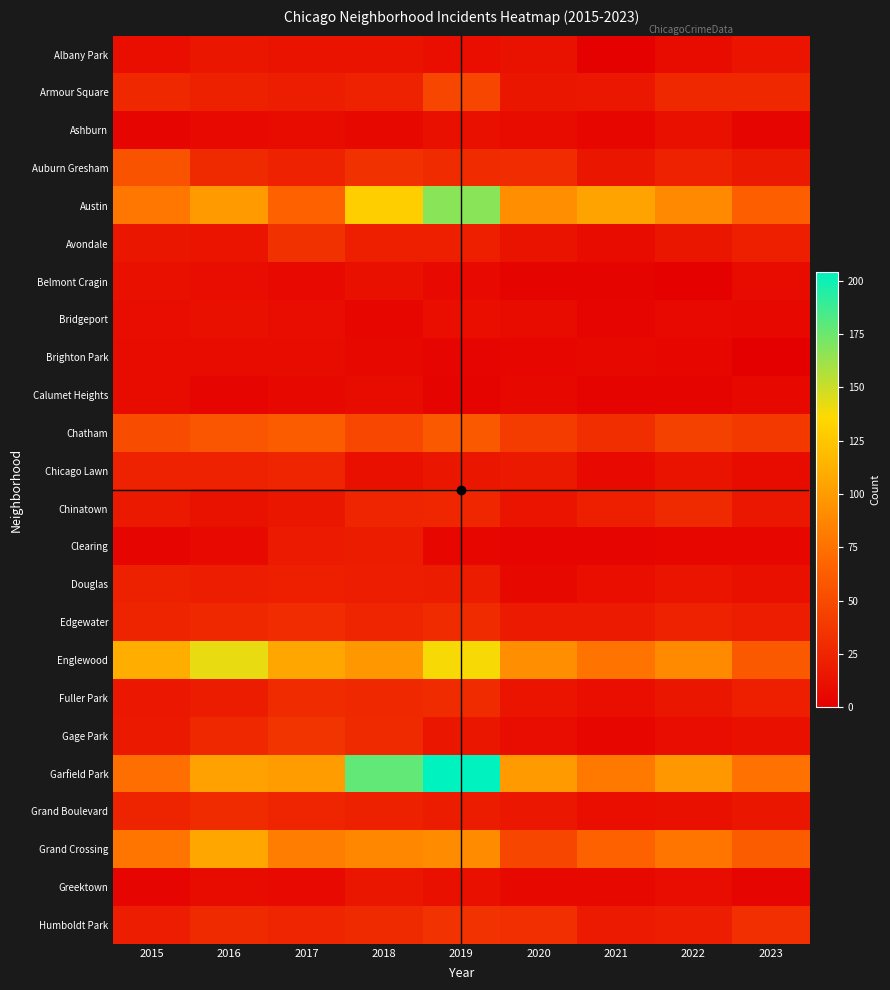

List the series in order of their peak value, lowest first.

Brighton Park, Calumet Heights, Ashburn, Belmont Cragin, Bridgeport, Albany Park, Greektown, Clearing, Douglas, Chicago Lawn, Chinatown, Fuller Park, Grand Boulevard, Edgewater, Avondale, Humboldt Park, Gage Park, Armour Square, Auburn Gresham, Chatham, Grand Crossing, Englewood, Austin, Garfield Park